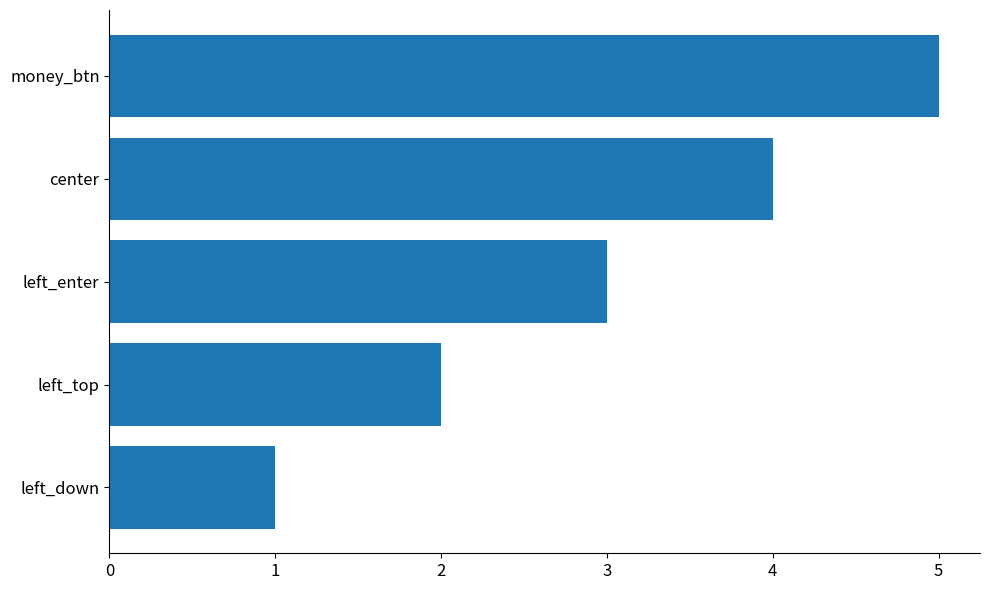

What is the sum of the values at left_down and money_btn?

6